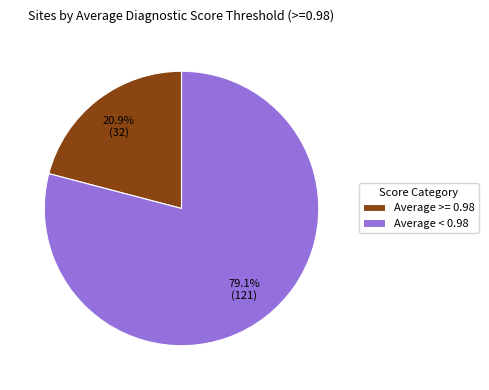

Does any single category account for the majority?

Yes